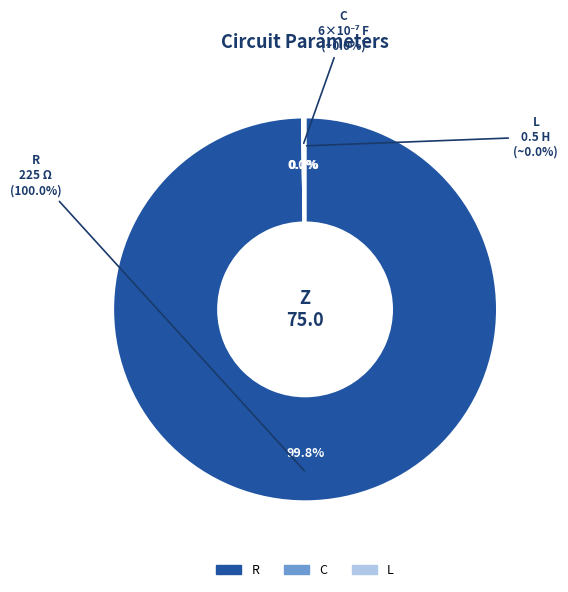

What portion of the pie excludes L?

99.8%